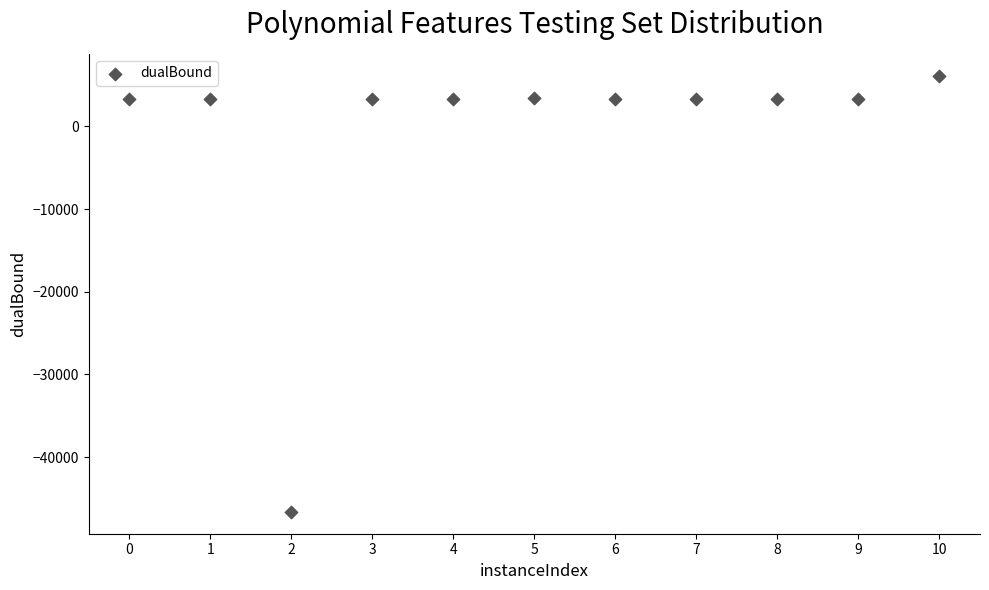

What is the range of Y values (max minus min)?

52739.6